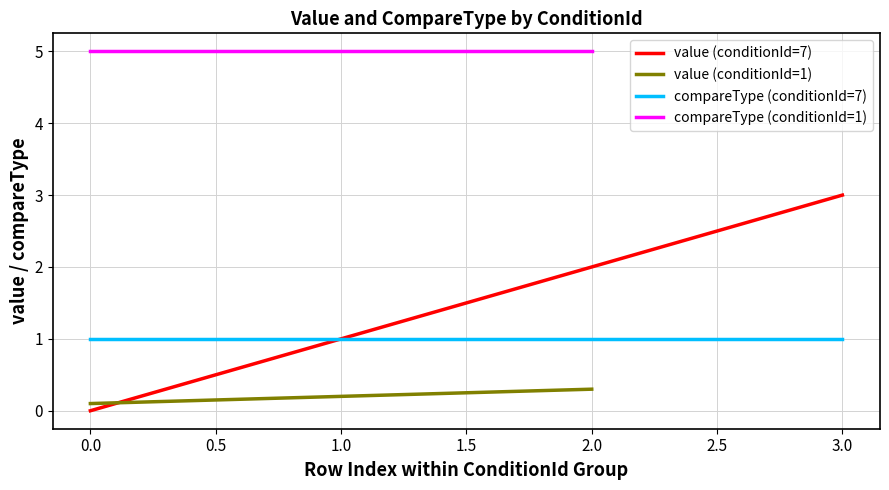

What is the maximum value for value (conditionId=7)?

3